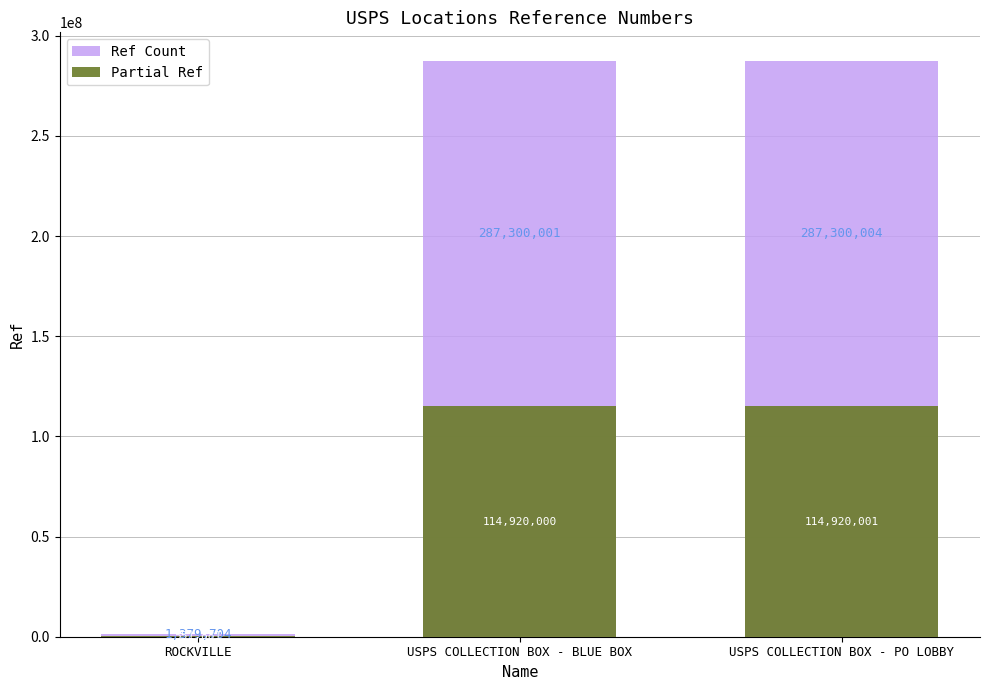

The Partial Ref series shows 114920000.4 at USPS COLLECTION BOX - BLUE BOX. True or false?

True